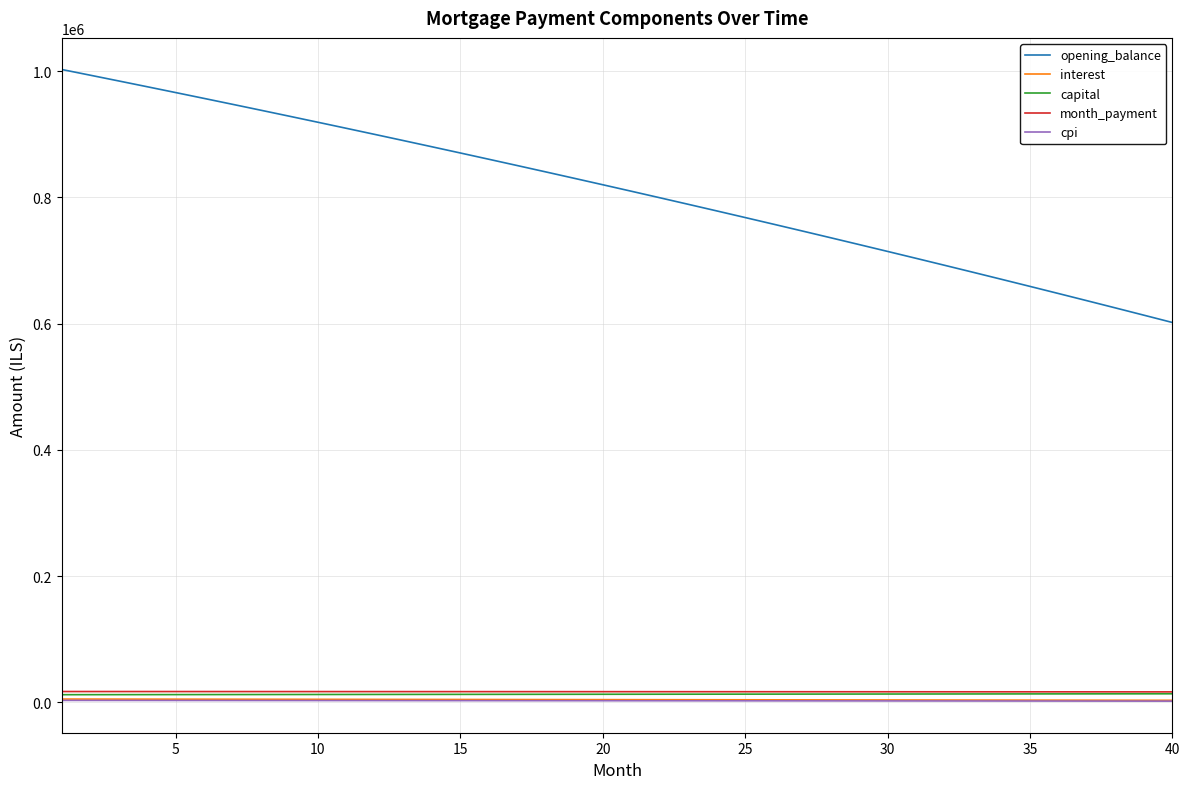

At how many categories does at least one series exceed 825560?

19